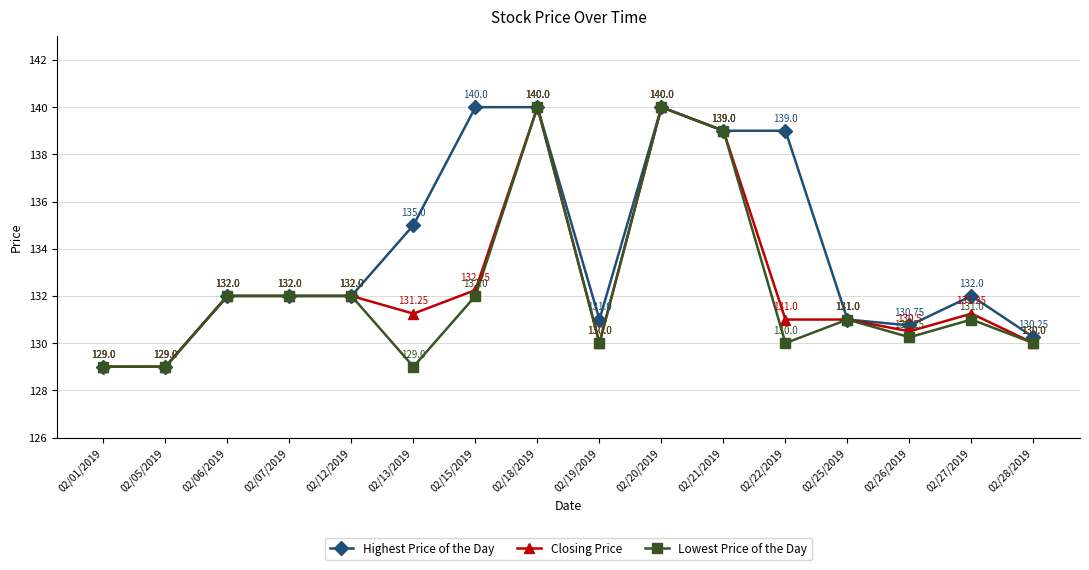

The value of Lowest Price of the Day at 02/27/2019 is 131.0. True or false?

True